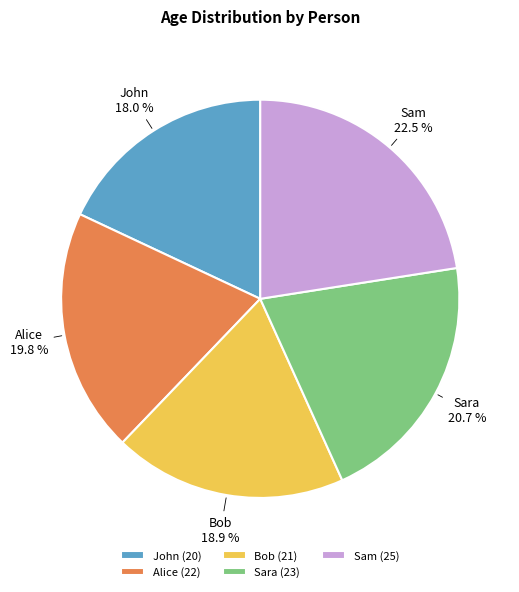

Which category has the smallest portion of the pie?

John